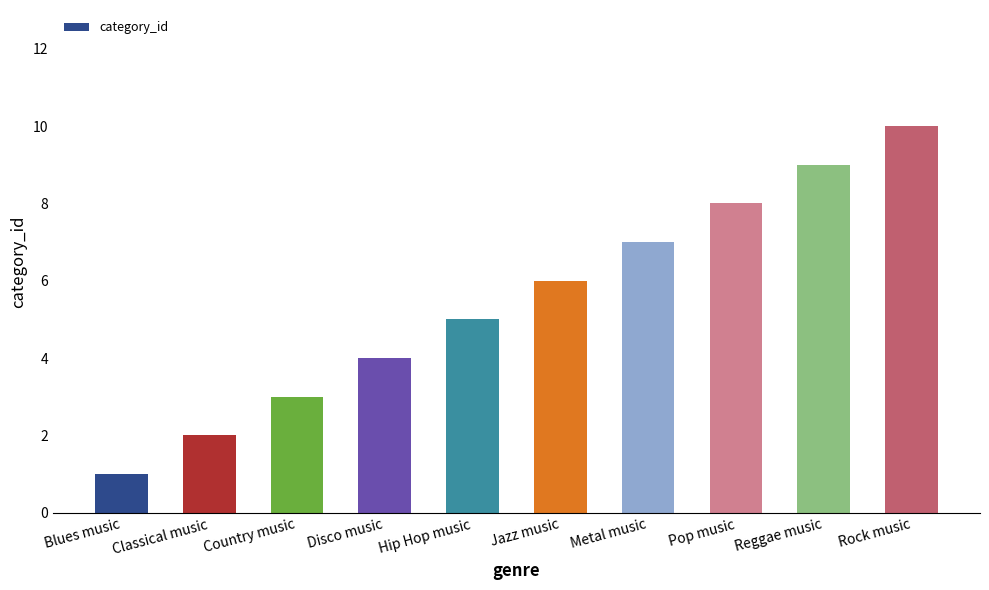

Approximately how many times larger is the value at Classical music compared to Blues music?

2.0